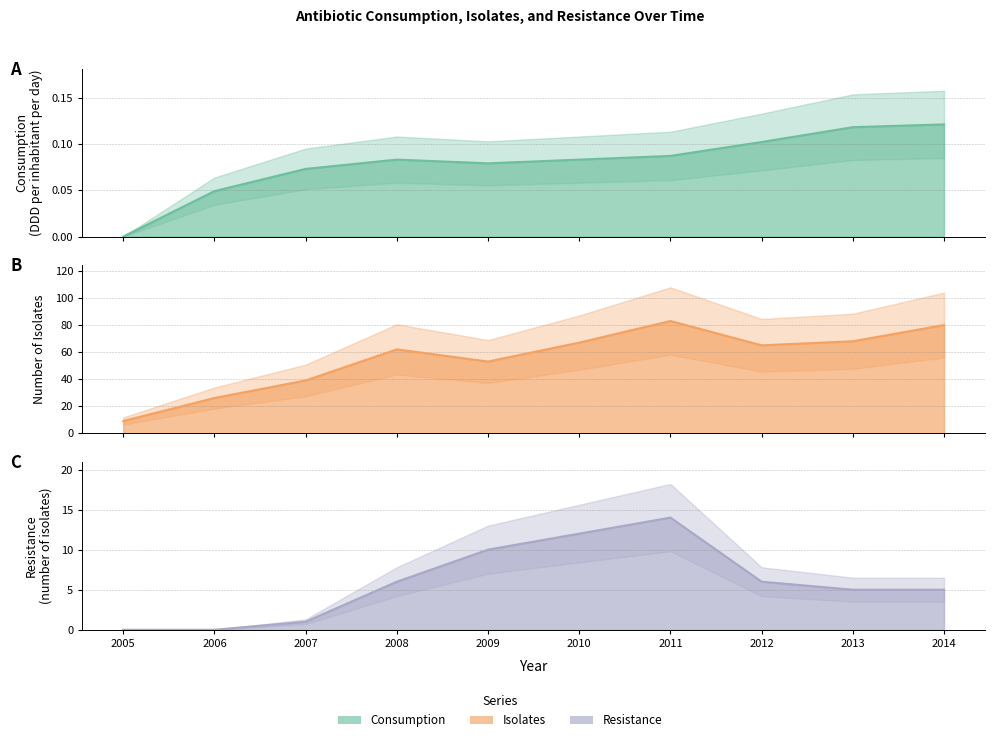

Between 2005 and 2007, which series saw the biggest shift?

Isolates